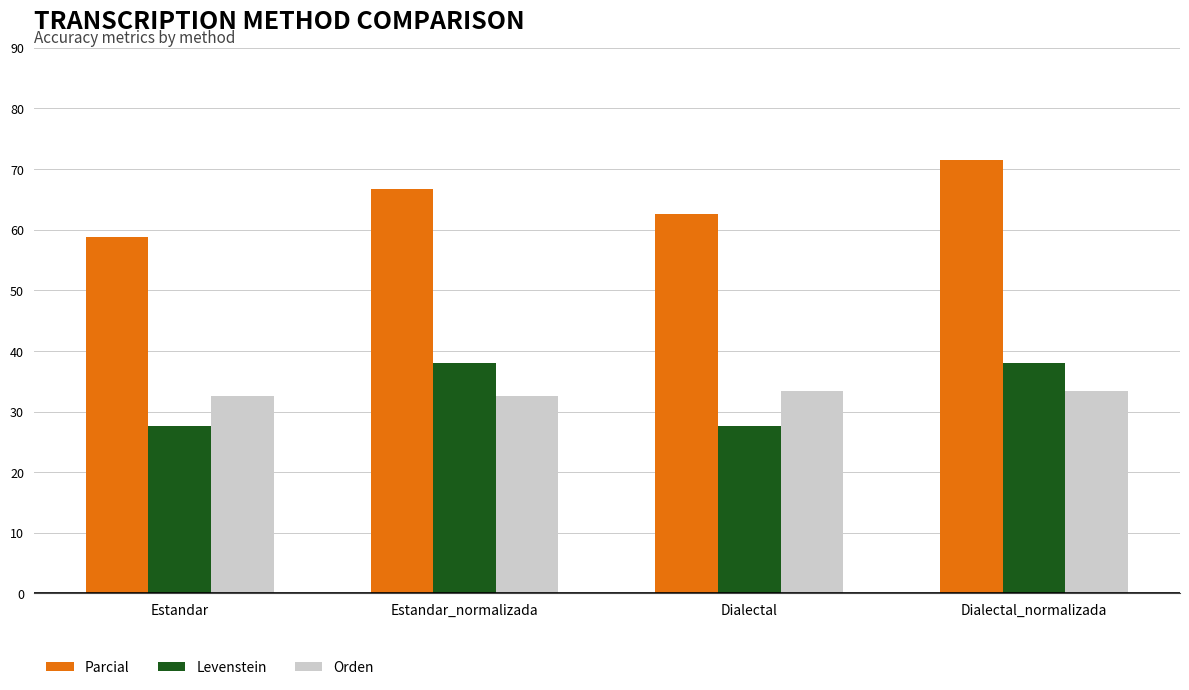

How many bars are there in total?

12